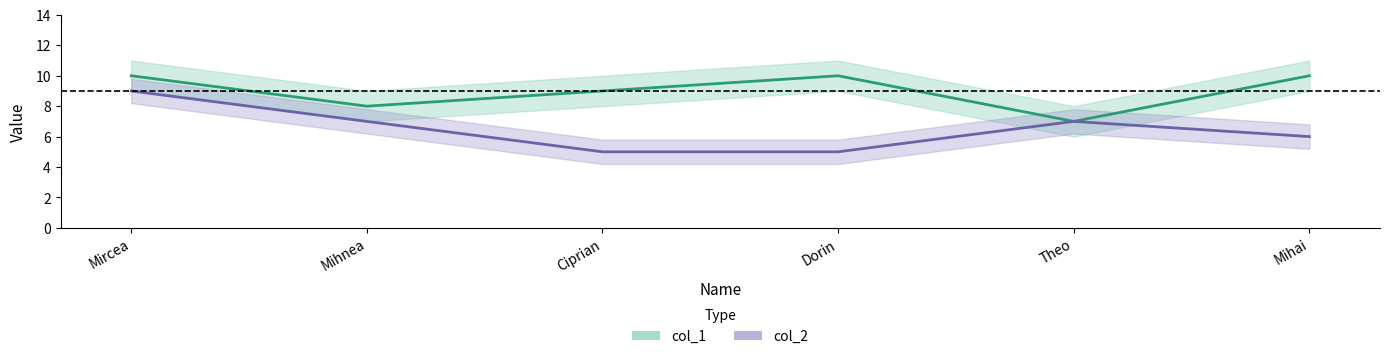

Which series has the largest total across all categories?

col_1